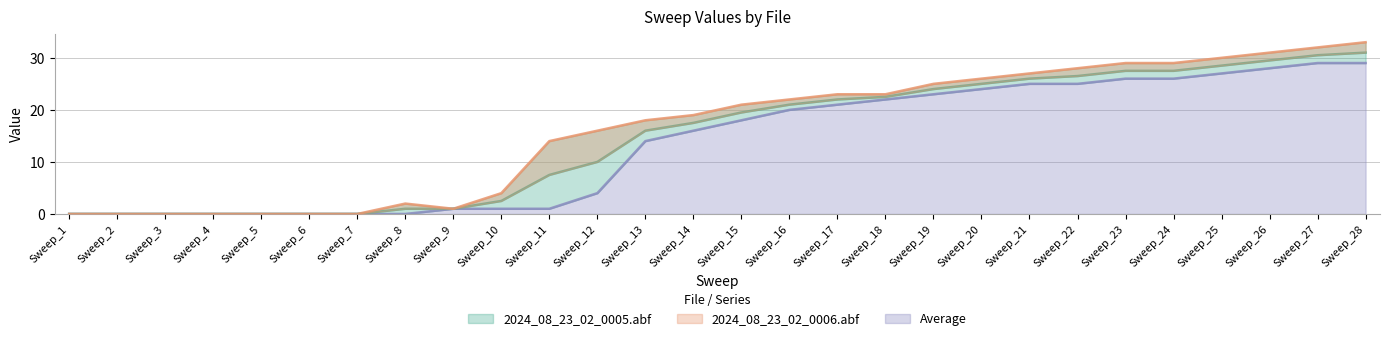

Where is 2024_08_23_02_0006.abf nearest to the value 16?

Sweep_12